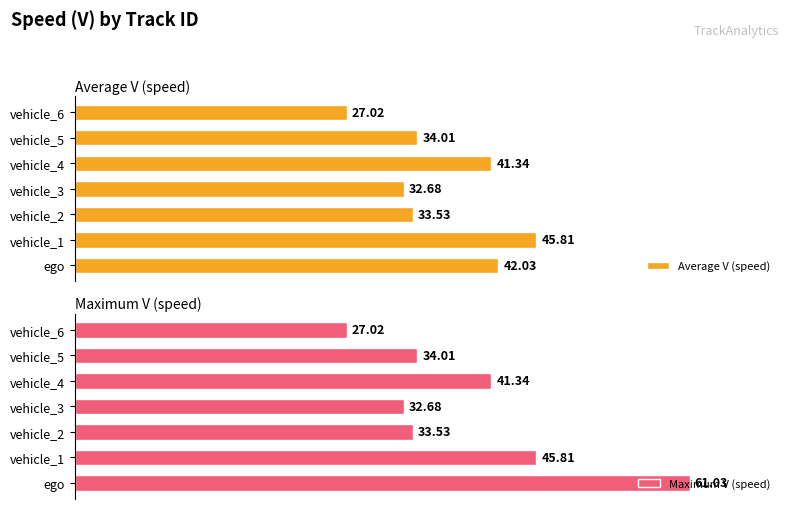

How many values in the Maximum V (speed) series are below 34?

3